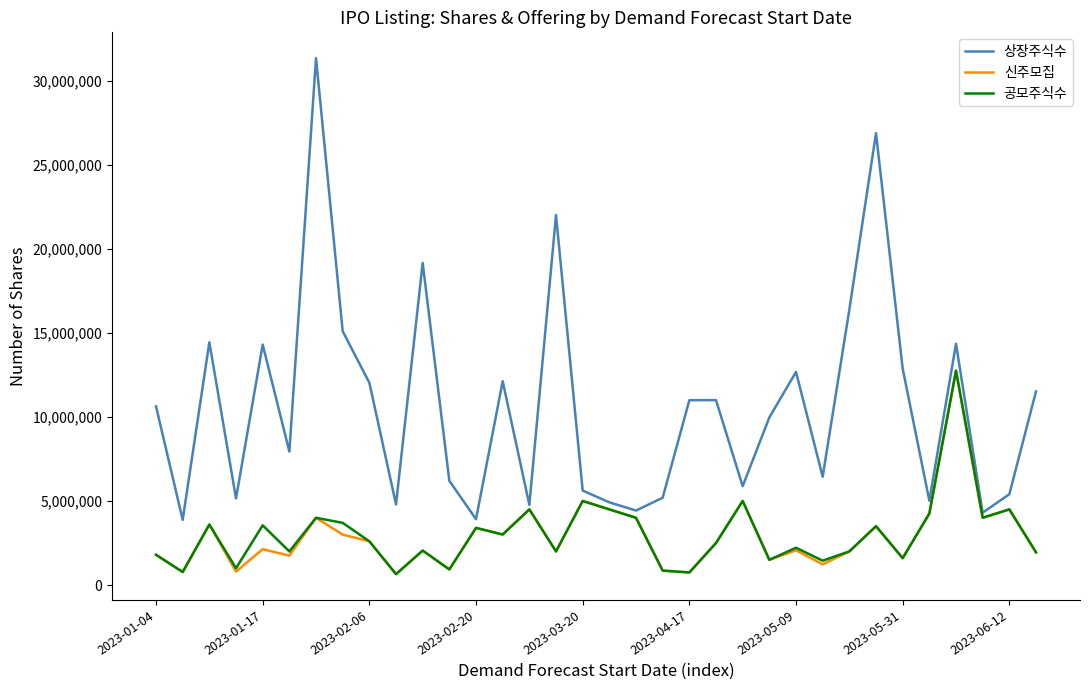

What is the highest value of the 신주모집 series?

12750000